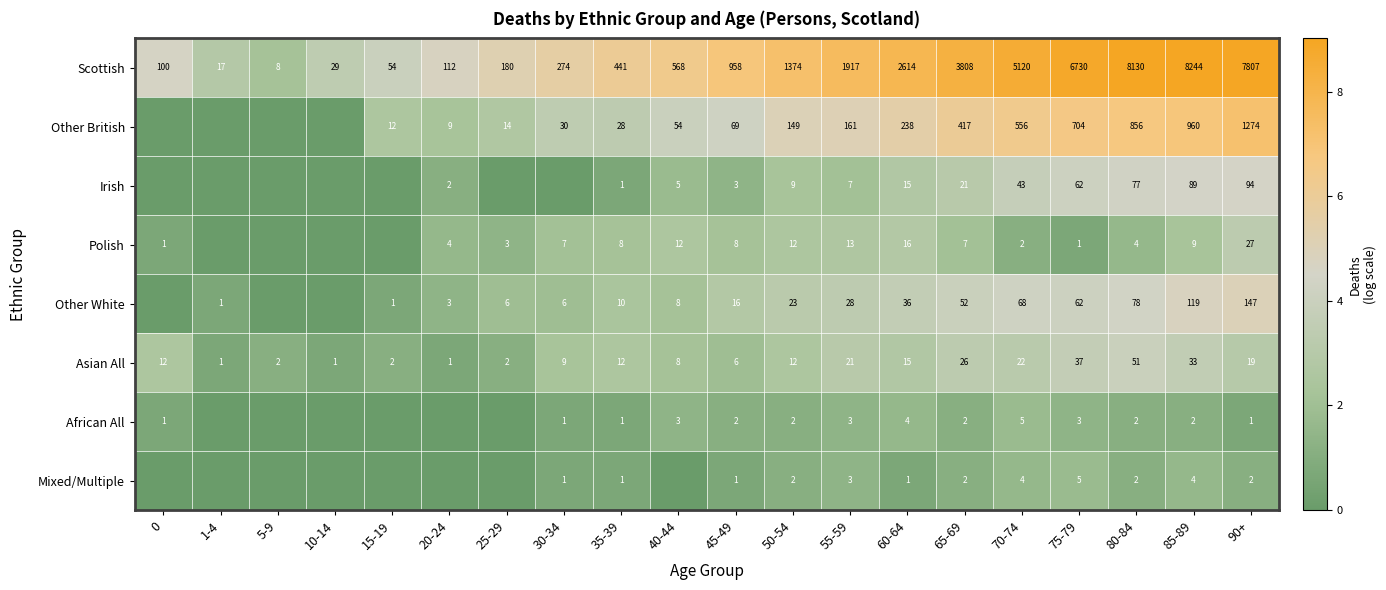

How many categories are shown in the chart?

20